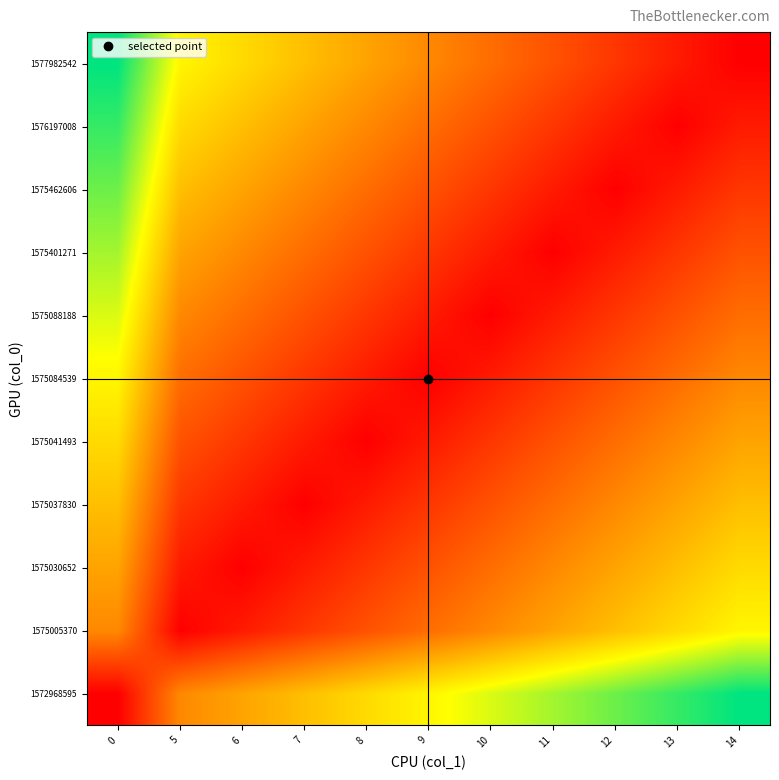

Which category has the highest value across all series?

14